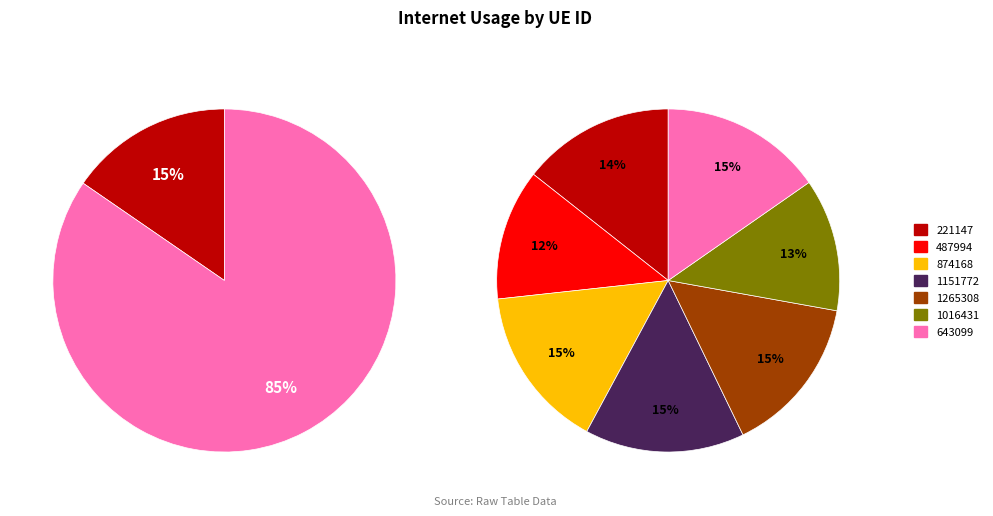

Rank the categories by value from highest to lowest.

874168, 643099, 1151772, 1265308, 221147, 1016431, 487994